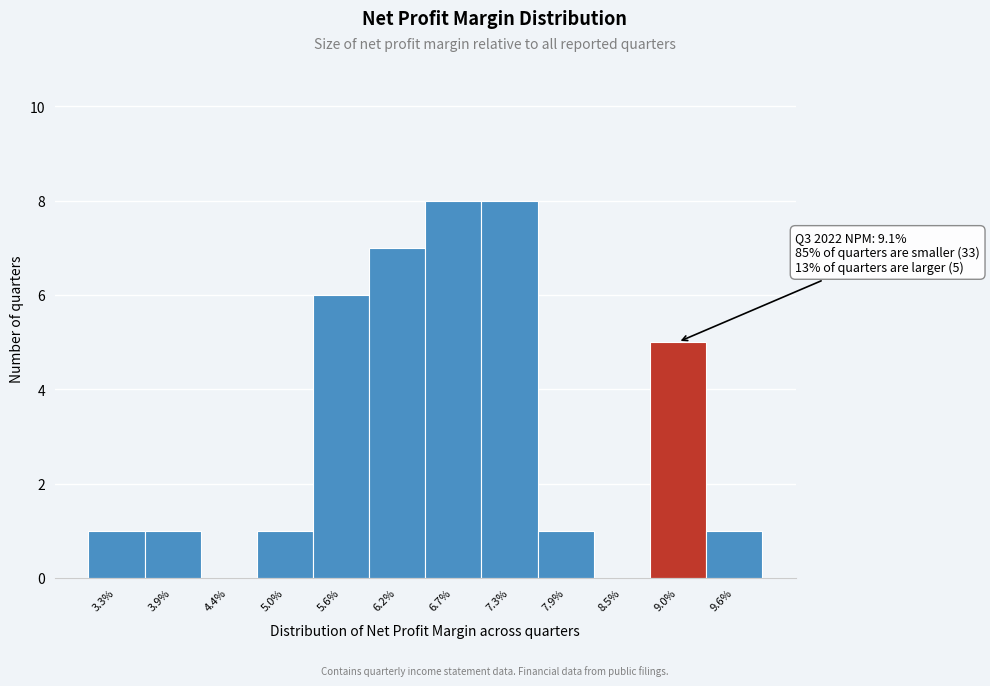

Reading left to right, extract all data points from this chart.

3.3%=1	3.9%=1	4.4%=0	5.0%=1	5.6%=6	6.2%=7	6.7%=8	7.3%=8	7.9%=1	8.5%=0	9.0%=5	9.6%=1